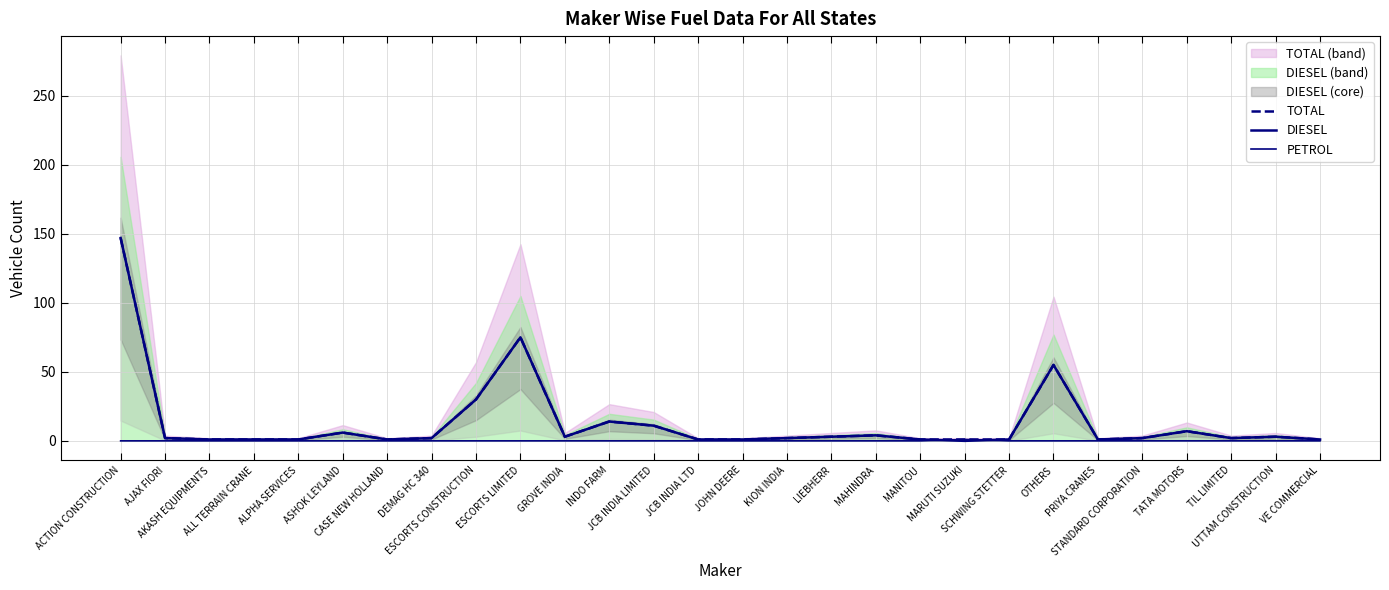

What is the difference between the highest and lowest values at LIEBHERR?

3